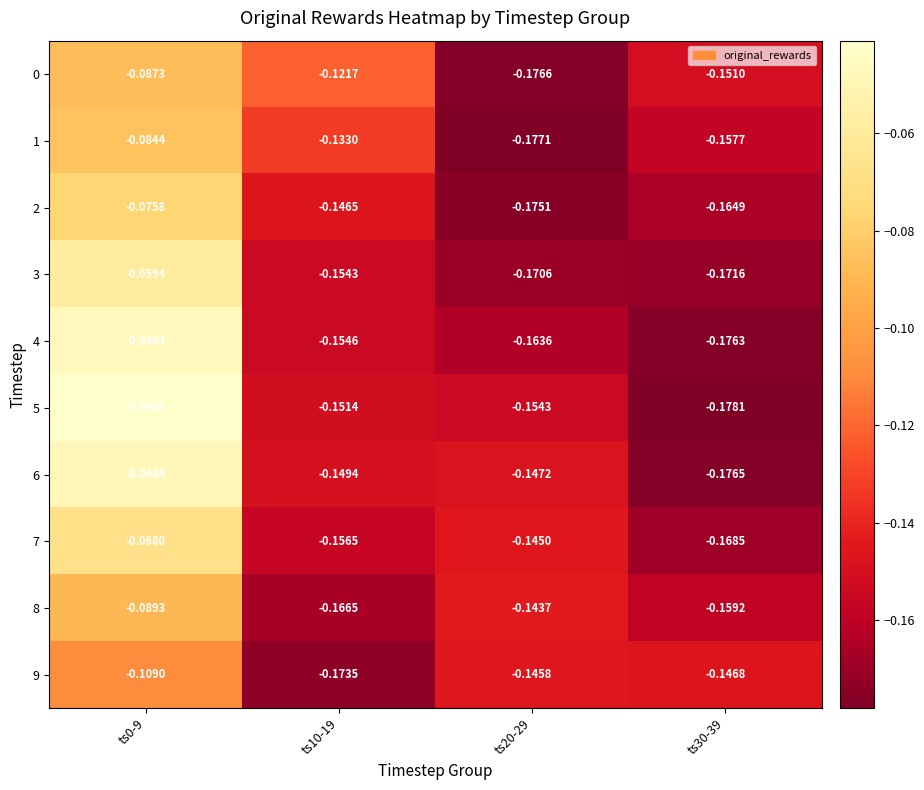

How many series are shown in this chart?

10